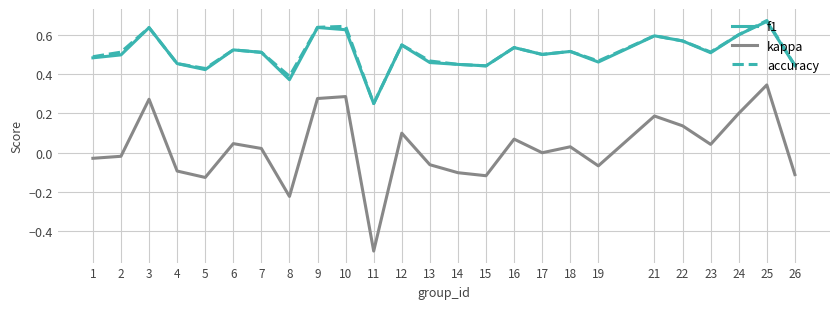

Which label corresponds to the smallest value in the chart?

11